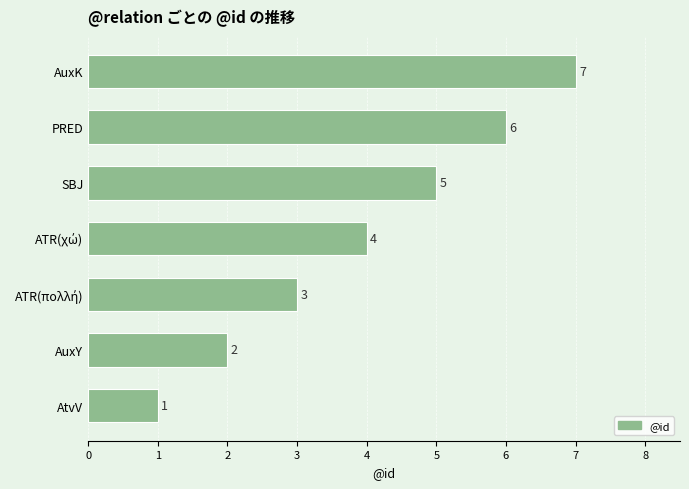

Which category has the highest value across all series?

AuxK